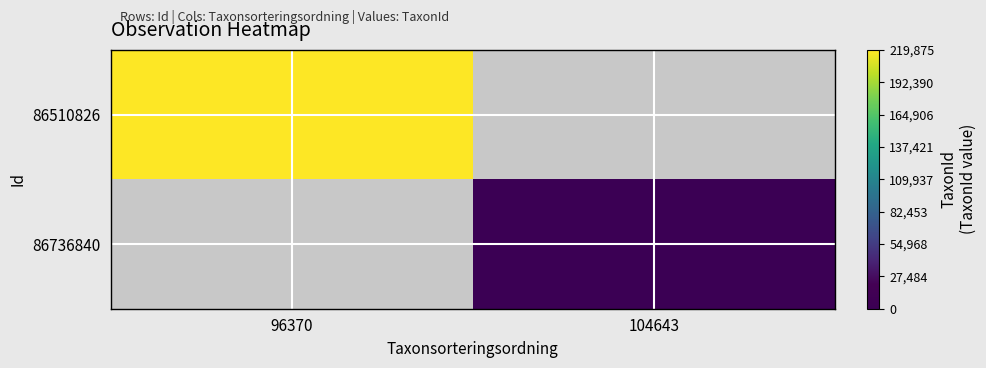

Reading left to right, extract all data points from this chart.

86510826: 96370=219875	104643=0
86736840: 96370=0	104643=245